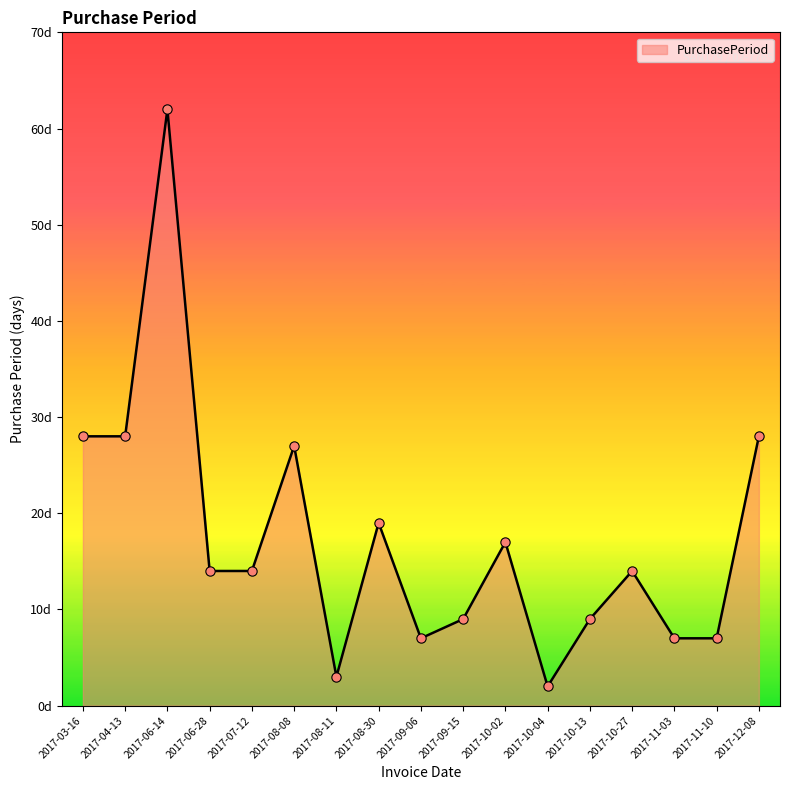

Is this an area chart (filled region under the line)?

Yes